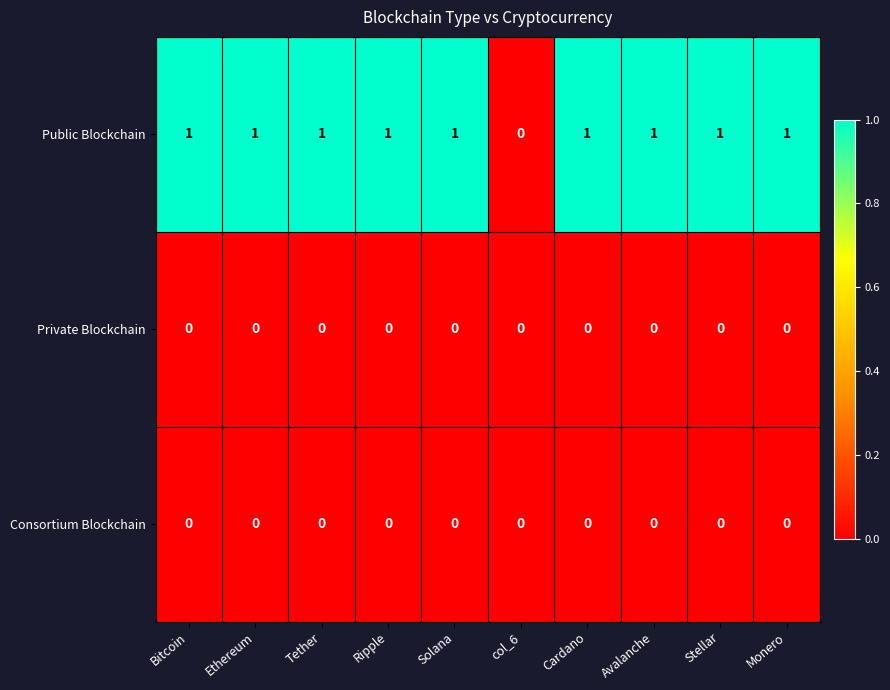

Is the value of Private Blockchain at Stellar greater than the value of Public Blockchain at Stellar?

No